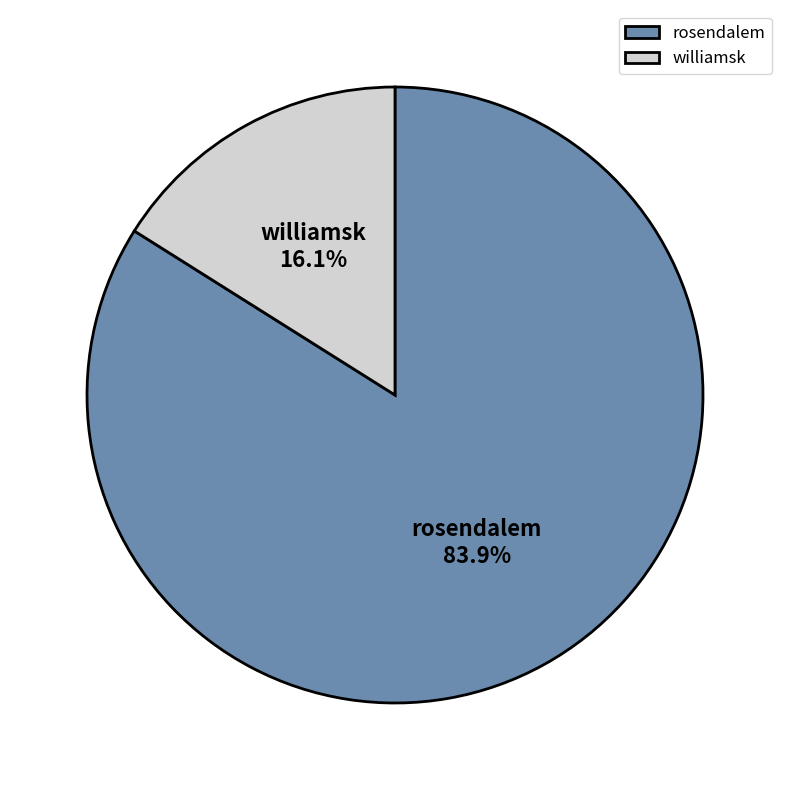

How much of the chart is everything except rosendalem?

16.1%